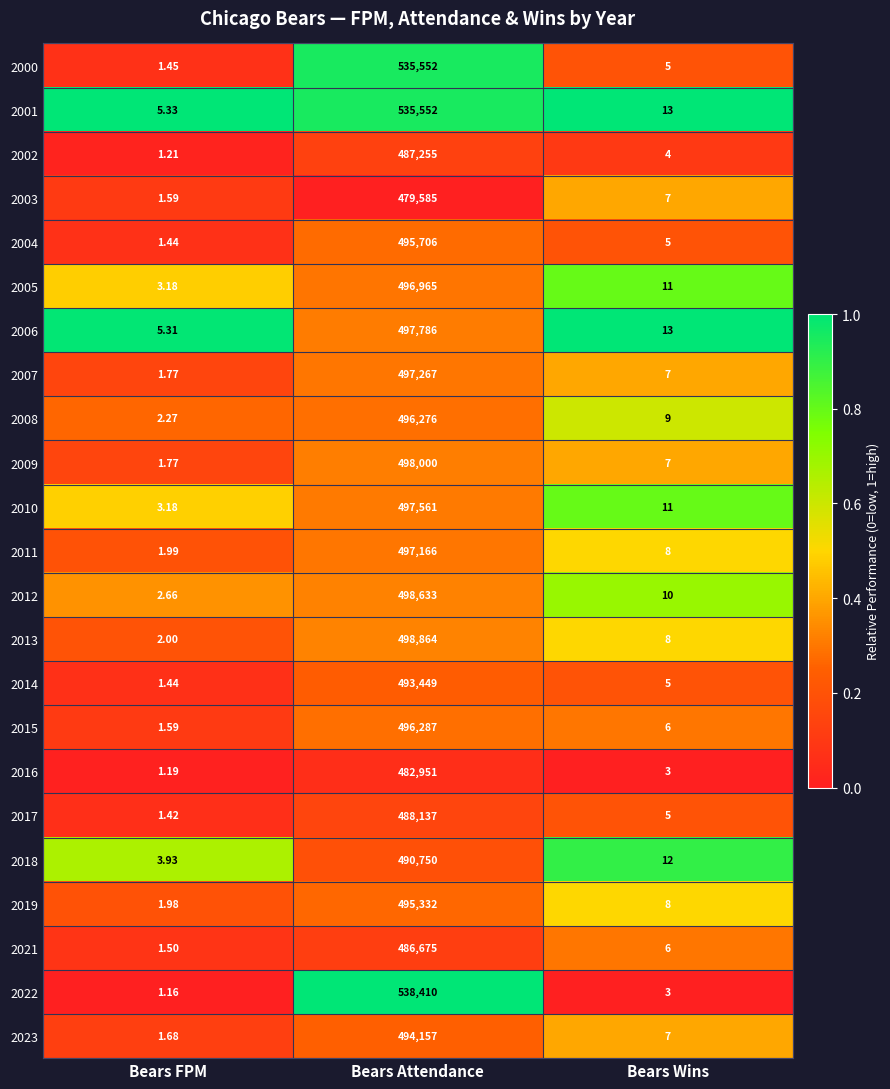

Which series changed the most between Bears FPM and Bears Attendance?

2022